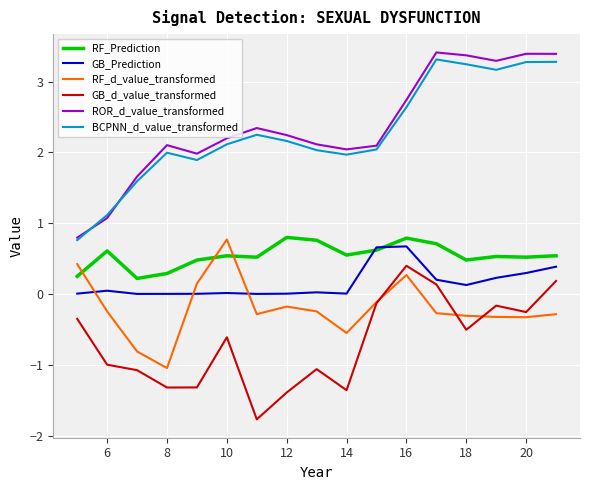

Which series has the largest range (max minus min)?

ROR_d_value_transformed